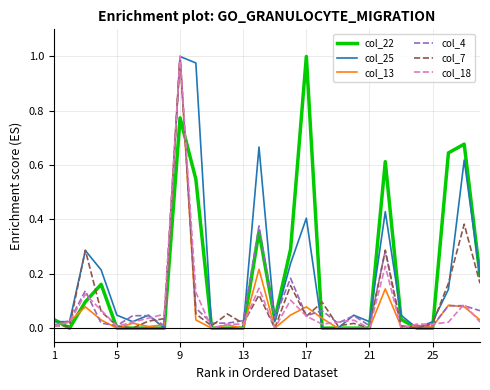

Does the chart display data point markers on the line(s)?

No